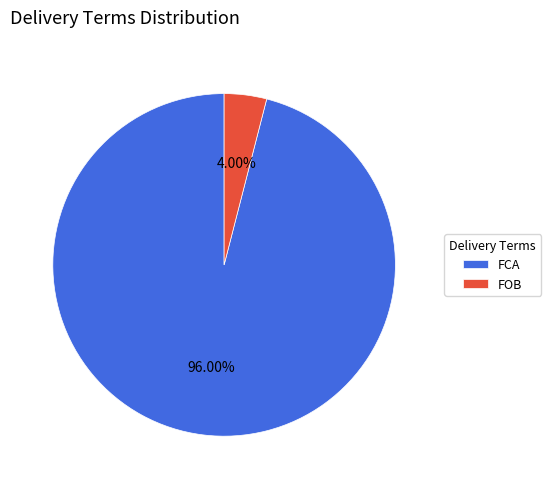

To the nearest percent, what percentage of the pie is FCA?

96%